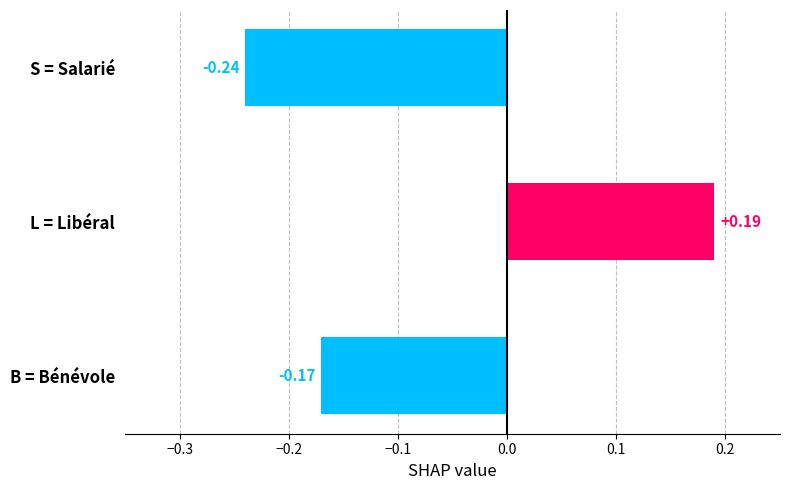

Count the values in the range 0 to 1.

1